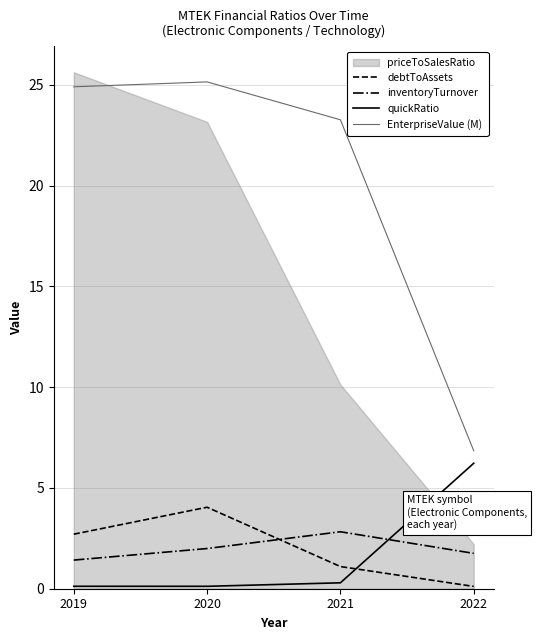

True or false: debtToAssets and EnterpriseValue (M) intersect in this chart.

False